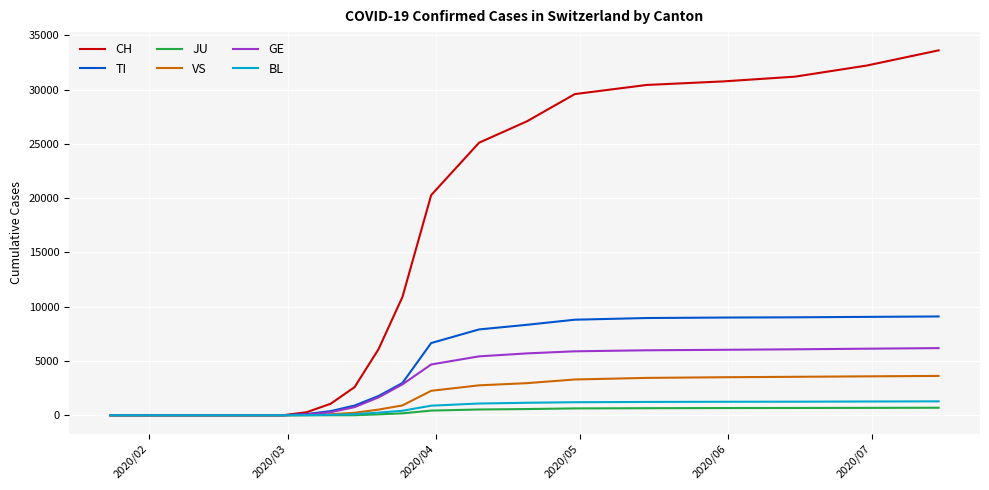

Which series has the largest total across all categories?

CH